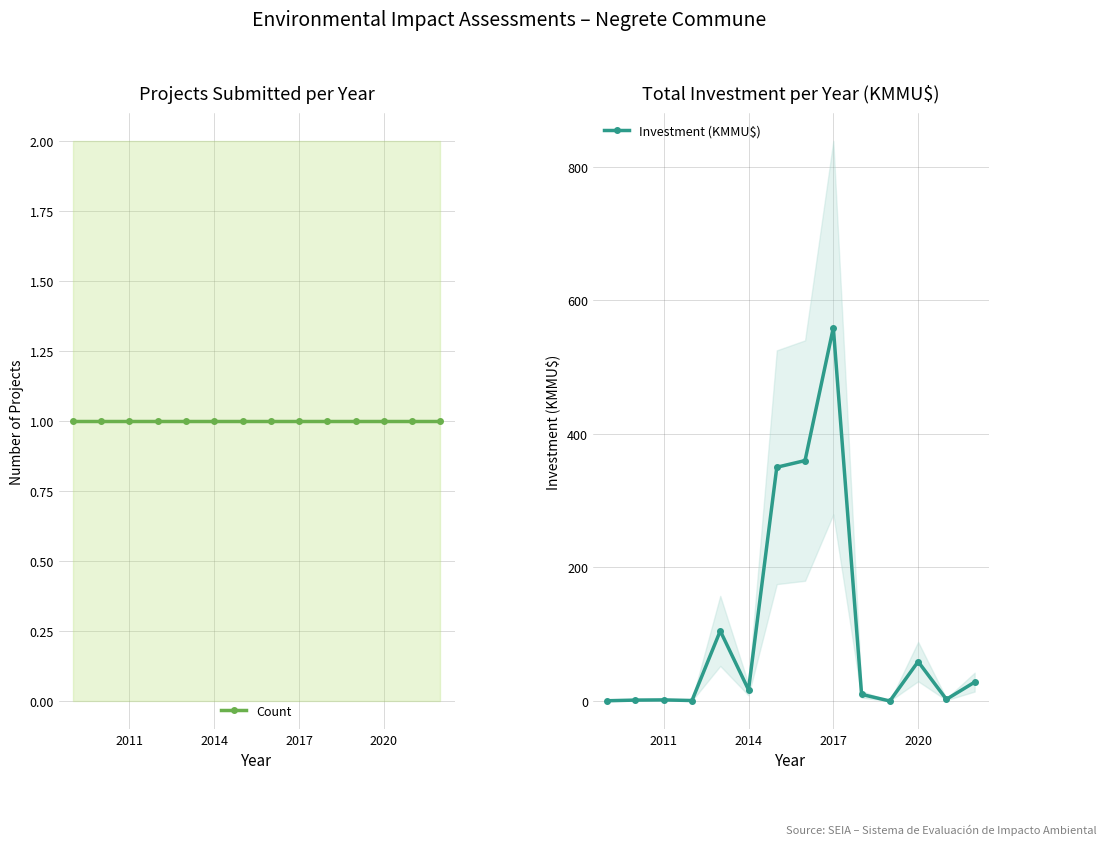

Reading right to left, transcribe all the data shown in this chart.

Count: 1.0	1.0	1.0	1.0	1.0	1.0	1.0	1.0	1.0	1.0	1.0	1.0	1.0	1.0
Investment (KMMU$): 28.3	2.5	59.0	0.0	9.9	559.0	360.0	350.0	16.8	105.0	0.7	1.6	1.4	0.4